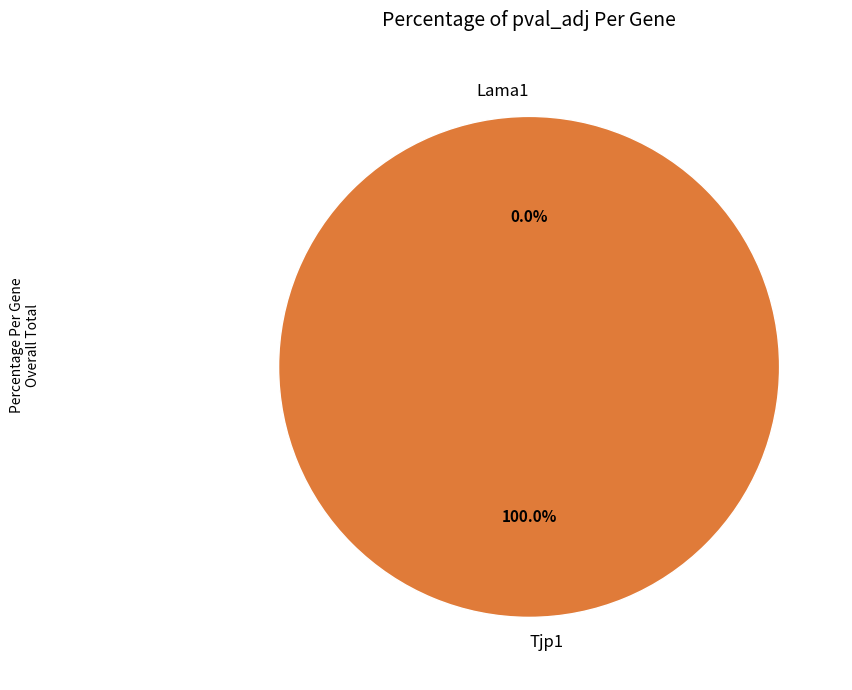

Is it true that Tjp1 is 99% of the pie?

False